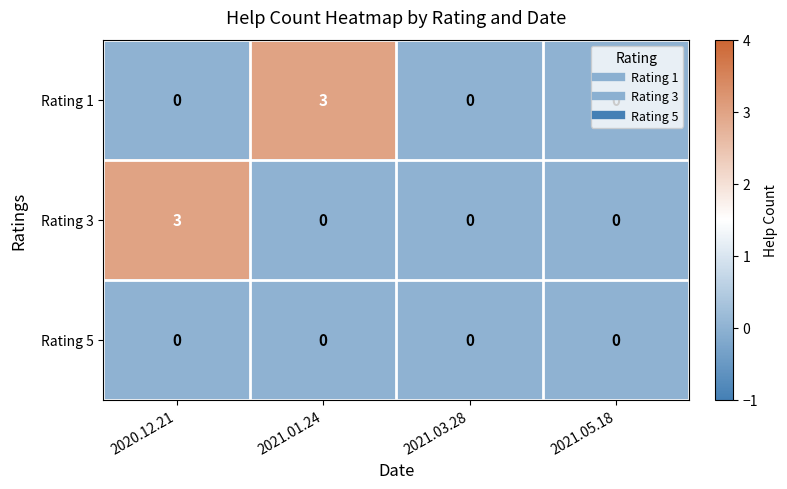

What is the sum of all Rating 1 values?

3